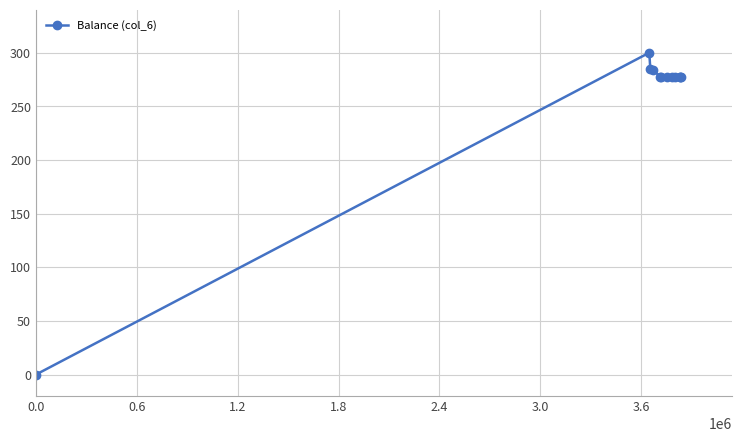

What is the difference between the maximum and minimum values?

300.0